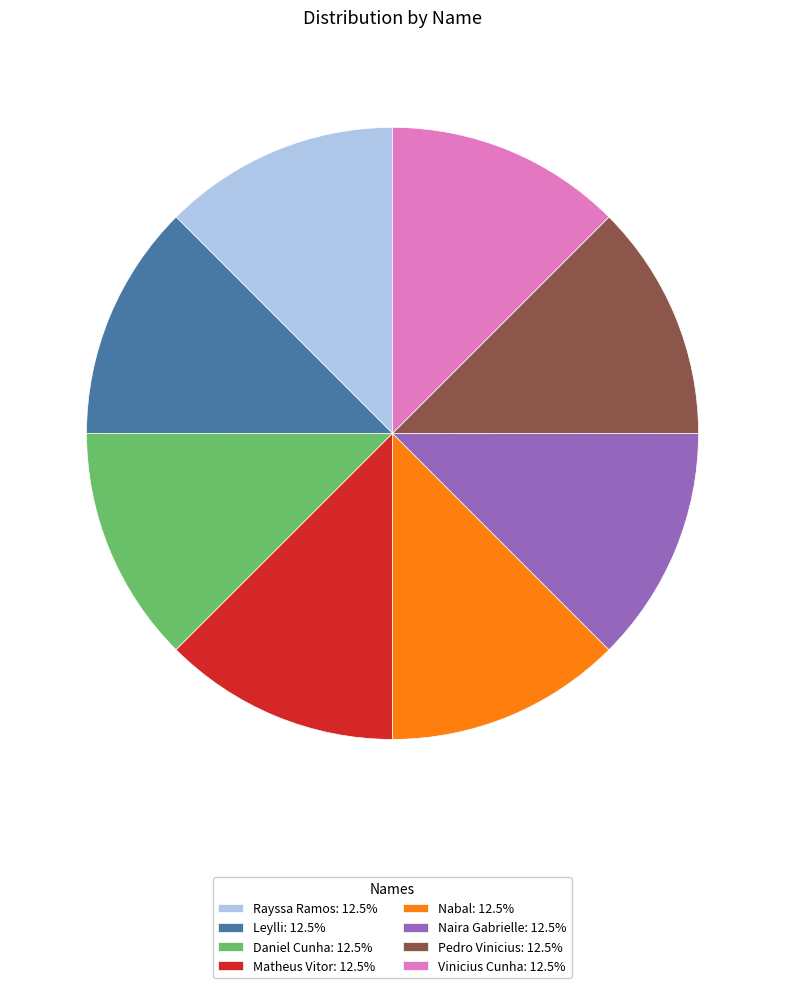

What is the ratio of the value at Leylli: 12.5% to the value at Nabal: 12.5%?

1.0